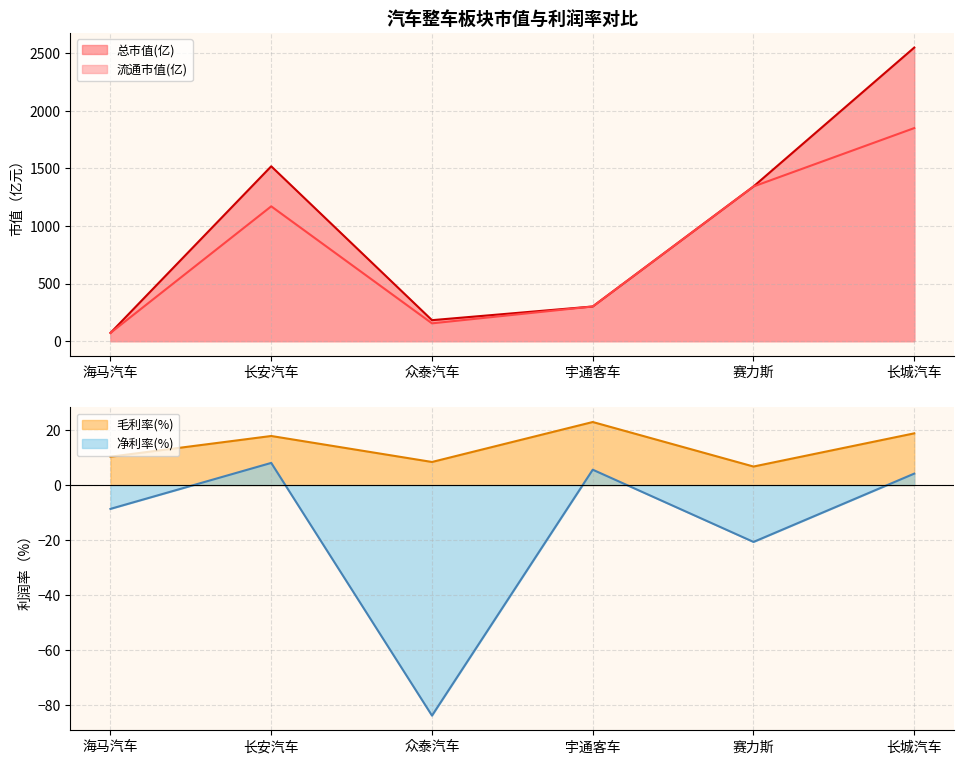

Which category has the lowest value across all series?

众泰汽车